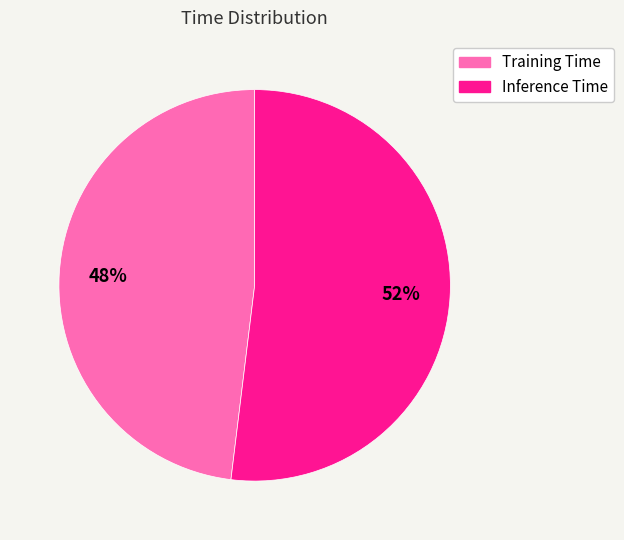

Which has a higher value, Inference Time or Training Time?

Inference Time